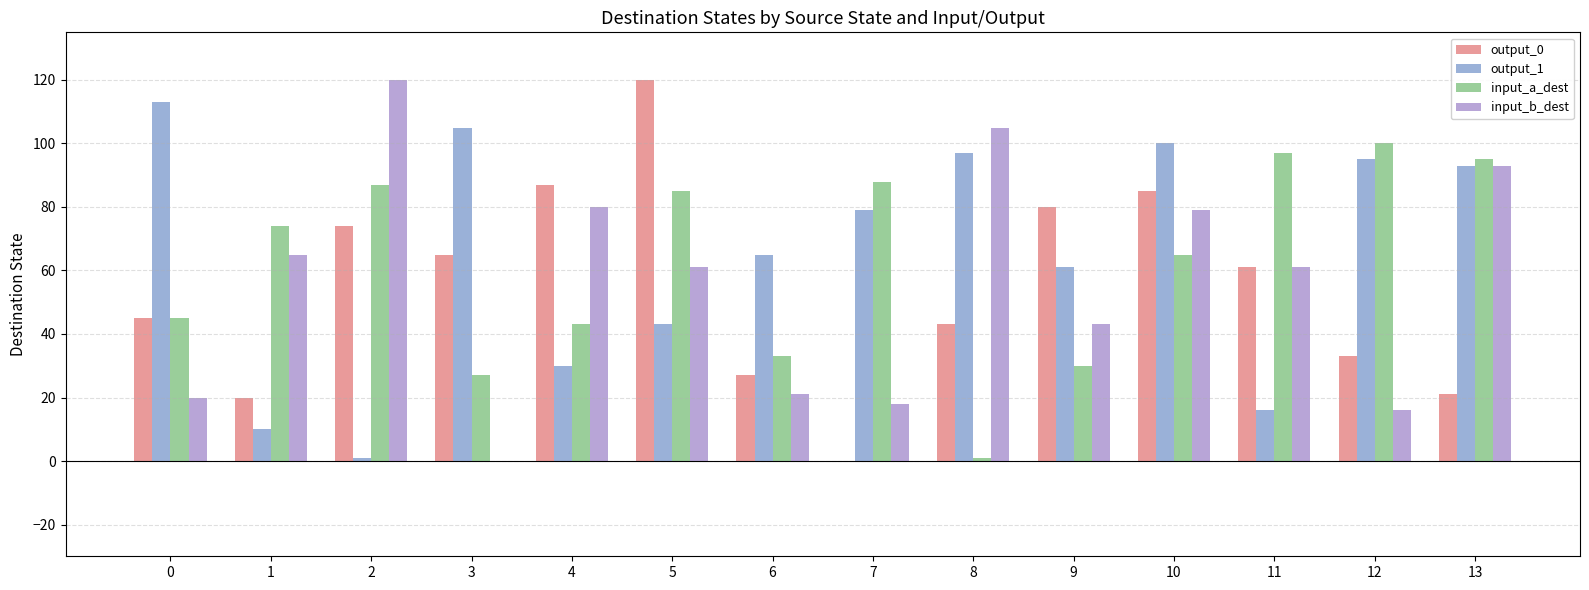

What is the highest value of the input_a_dest series?

100